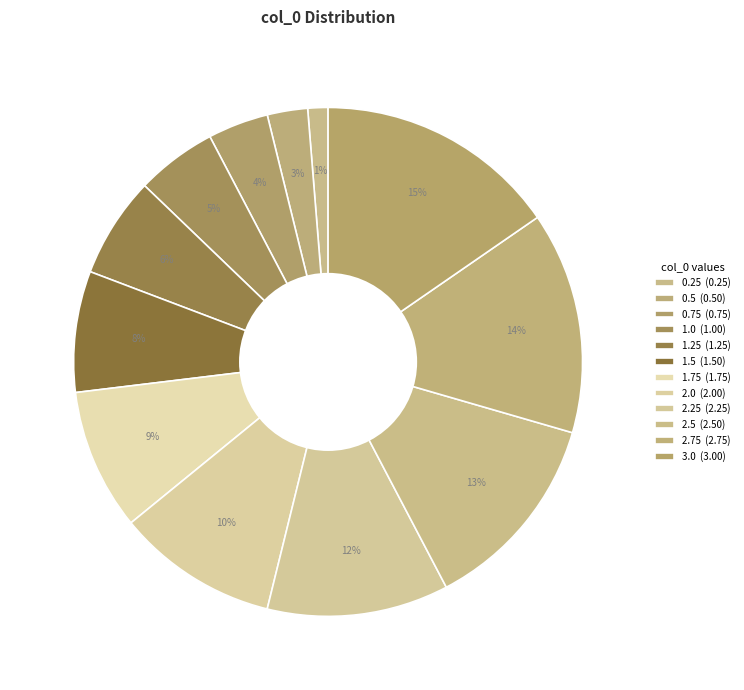

How many slices are in this pie chart?

12